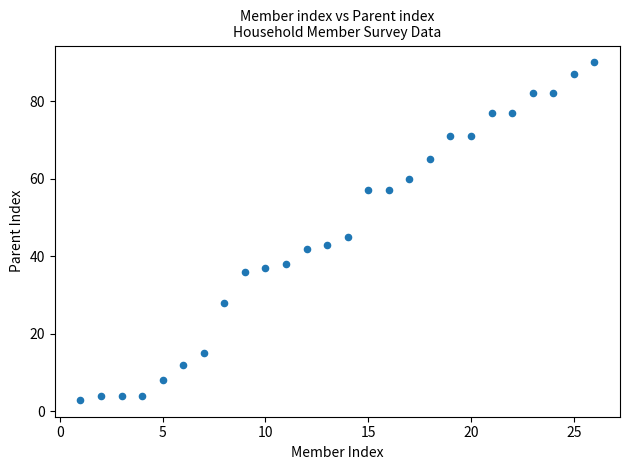

What is the range of X values (max minus min)?

25